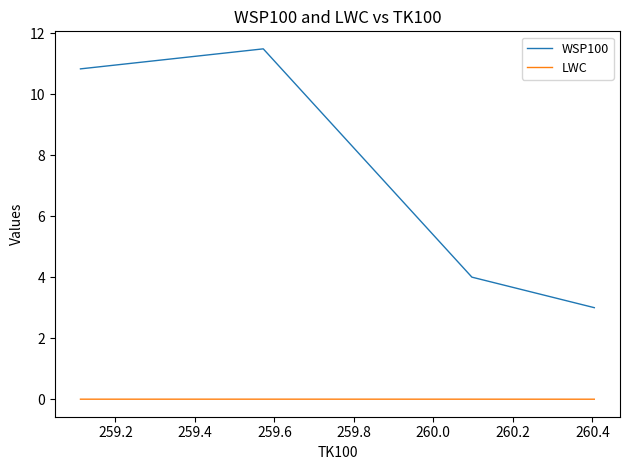

How many interior local peaks does the WSP100 series have?

1